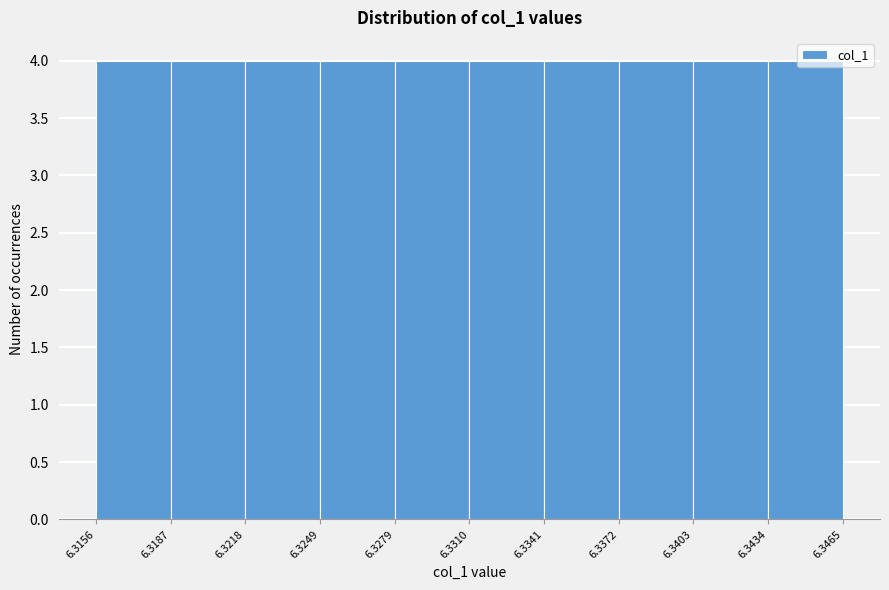

Reading left to right, list every bar in this chart as the range it spans on the x-axis followed by its height. The values are not printed on the chart, so give them approximately, as read against the axis.

6.3156 to 6.3187: 4
6.3187 to 6.3218: 4
6.3218 to 6.3249: 4
6.3249 to 6.3279: 4
6.3279 to 6.3310: 4
6.3310 to 6.3341: 4
6.3341 to 6.3372: 4
6.3372 to 6.3403: 4
6.3403 to 6.3434: 4
6.3434 to 6.3465: 4